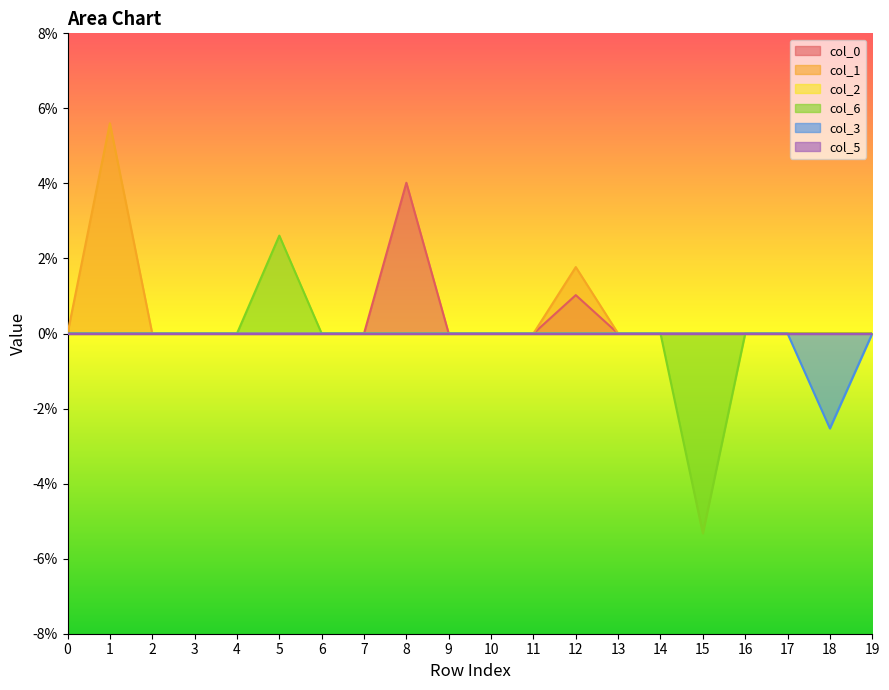

How many positive values does the 6 series have?

1